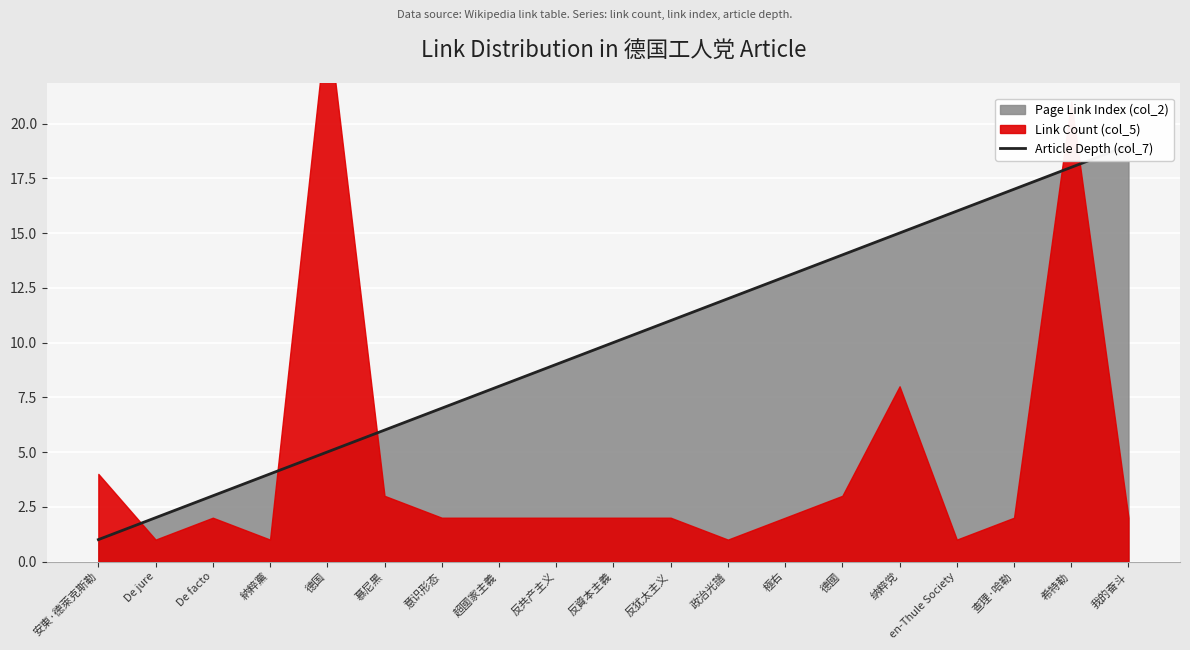

How many lines are shown in the chart?

1